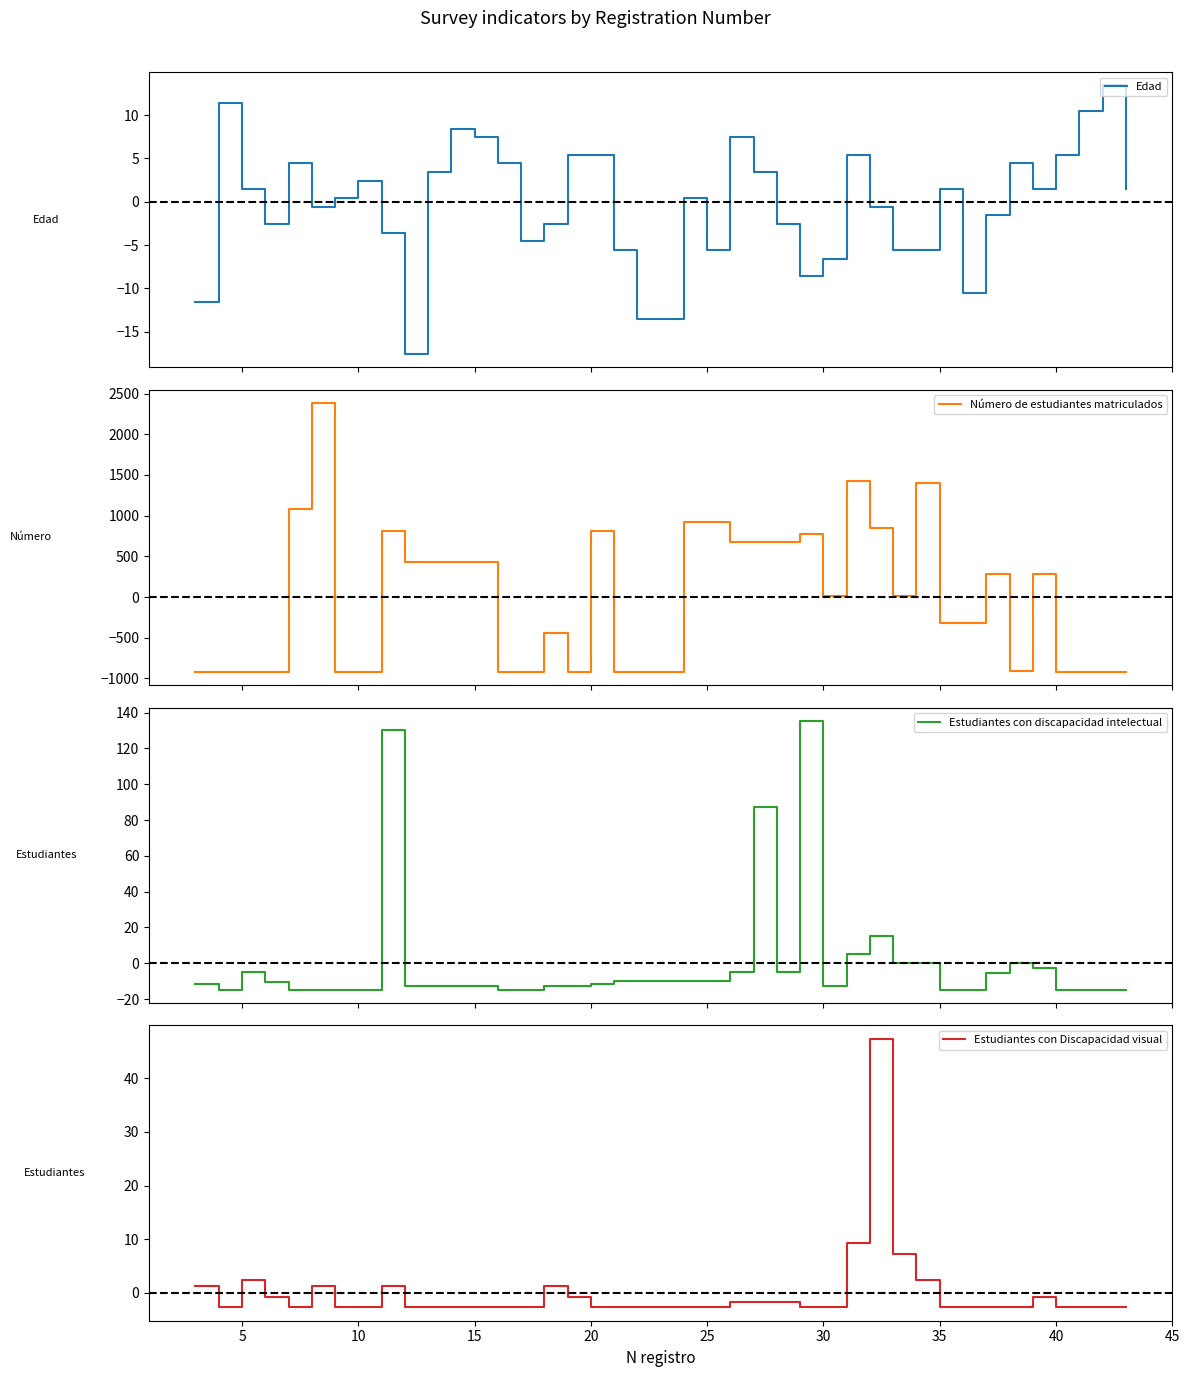

In Estudiantes con discapacidad intelectual, how many points are lower than both neighbors (excluding endpoints)?

3